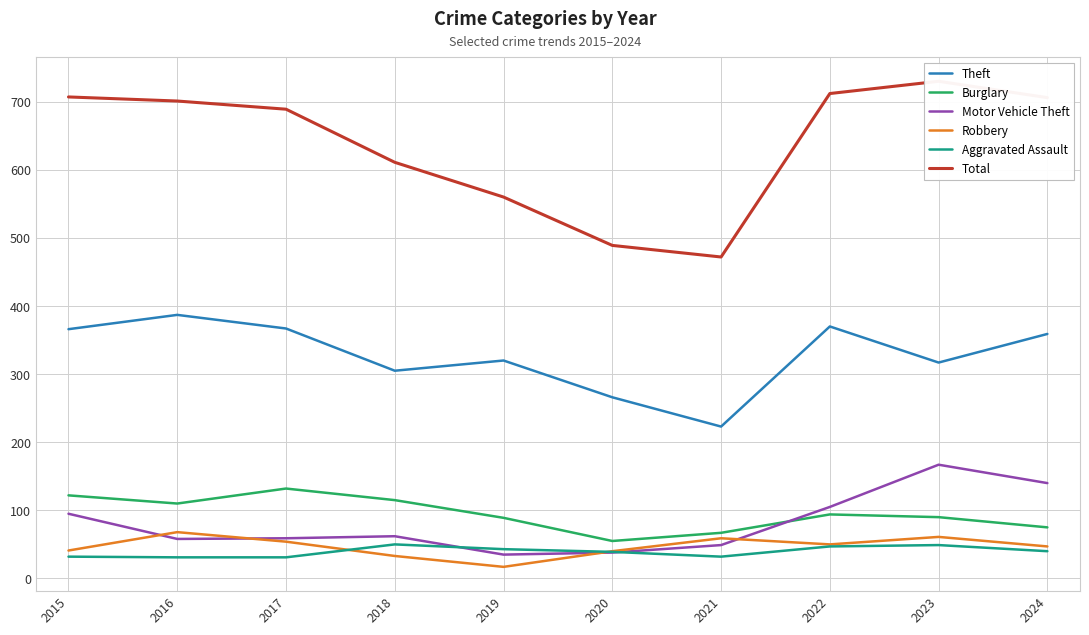

List the labels in order of Robbery value, largest first.

2016, 2023, 2021, 2017, 2022, 2024, 2015, 2020, 2018, 2019